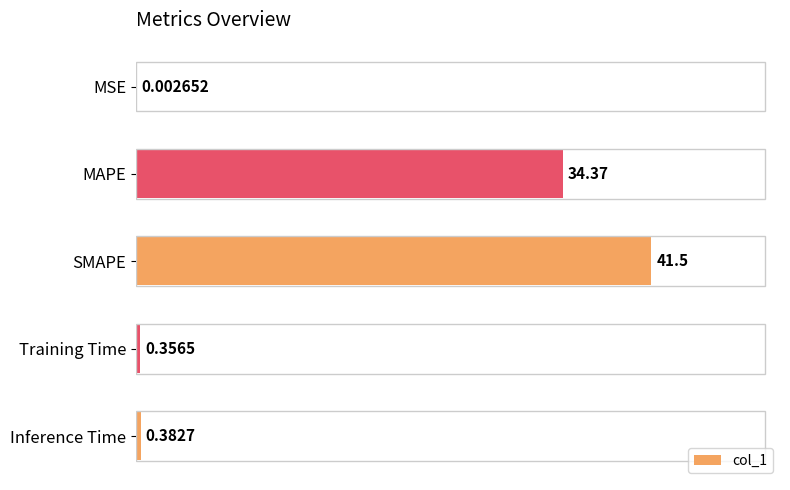

Where is the data nearest to the value 20?

MAPE